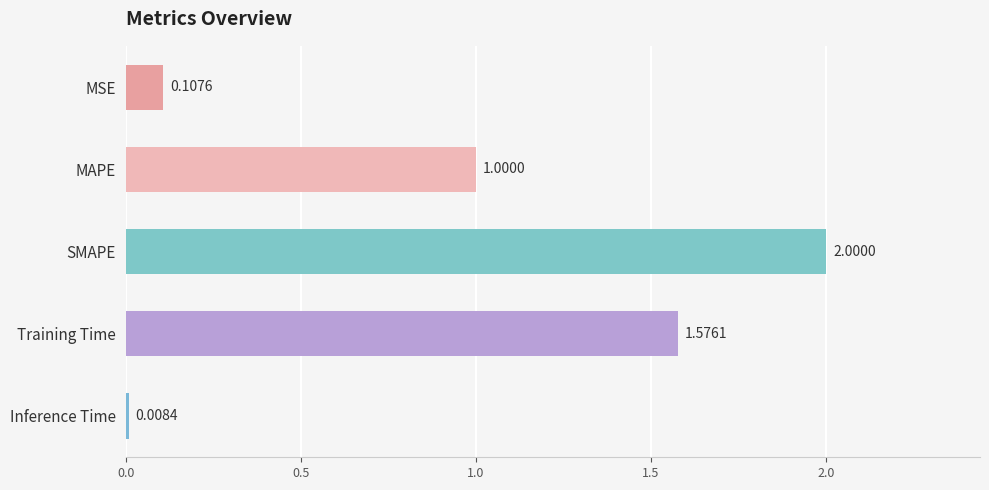

What is the sum of the values at SMAPE and Inference Time?

2.0